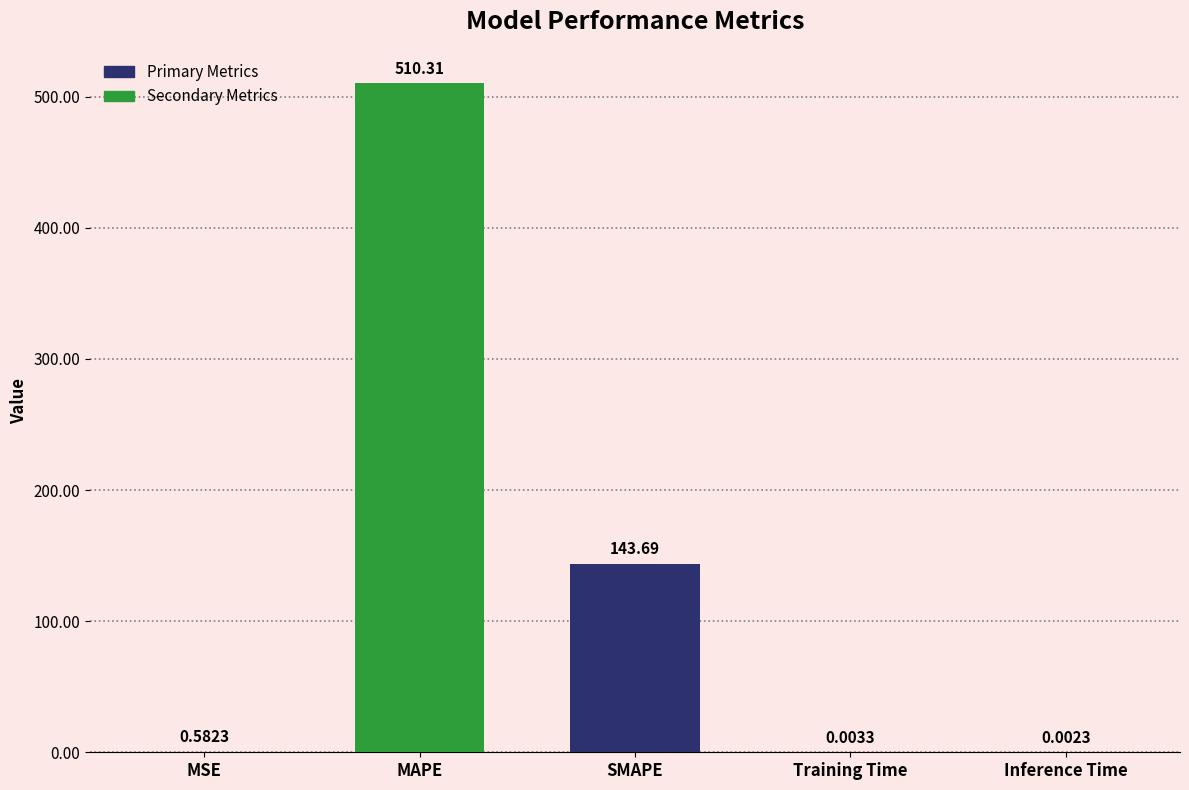

What is the change in value from MAPE to Inference Time?

-510.3